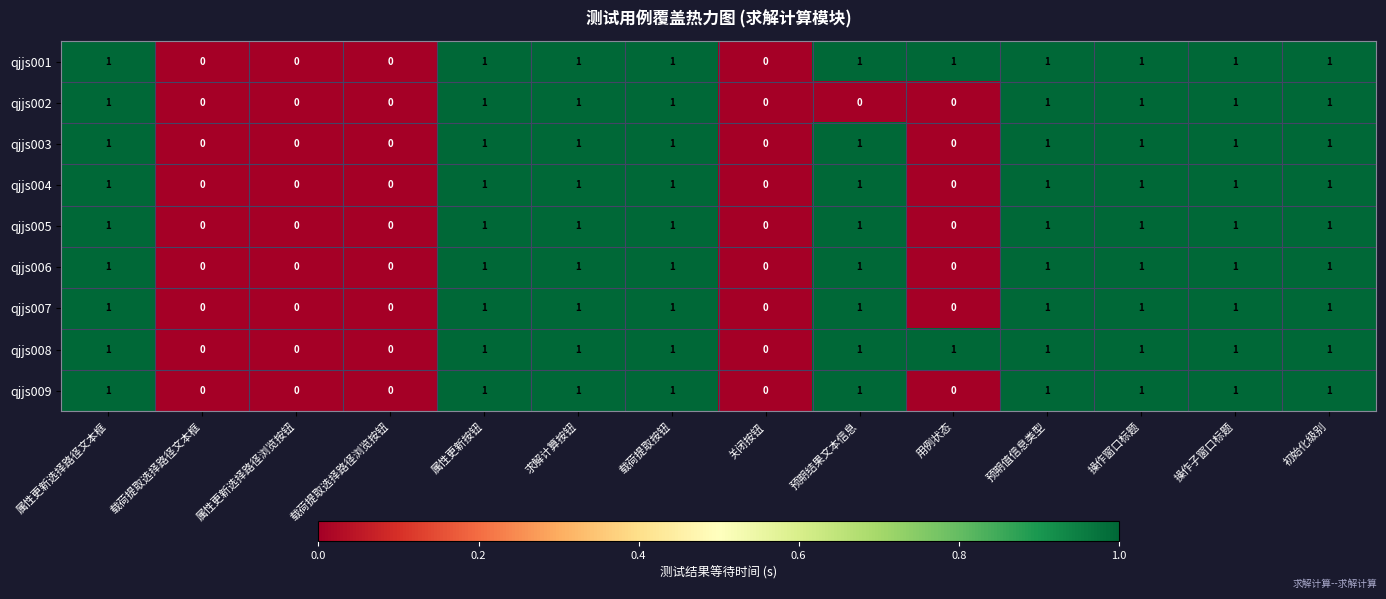

Which series changed the most between 预期结果文本信息 and 操作子窗口标题?

qjjs002